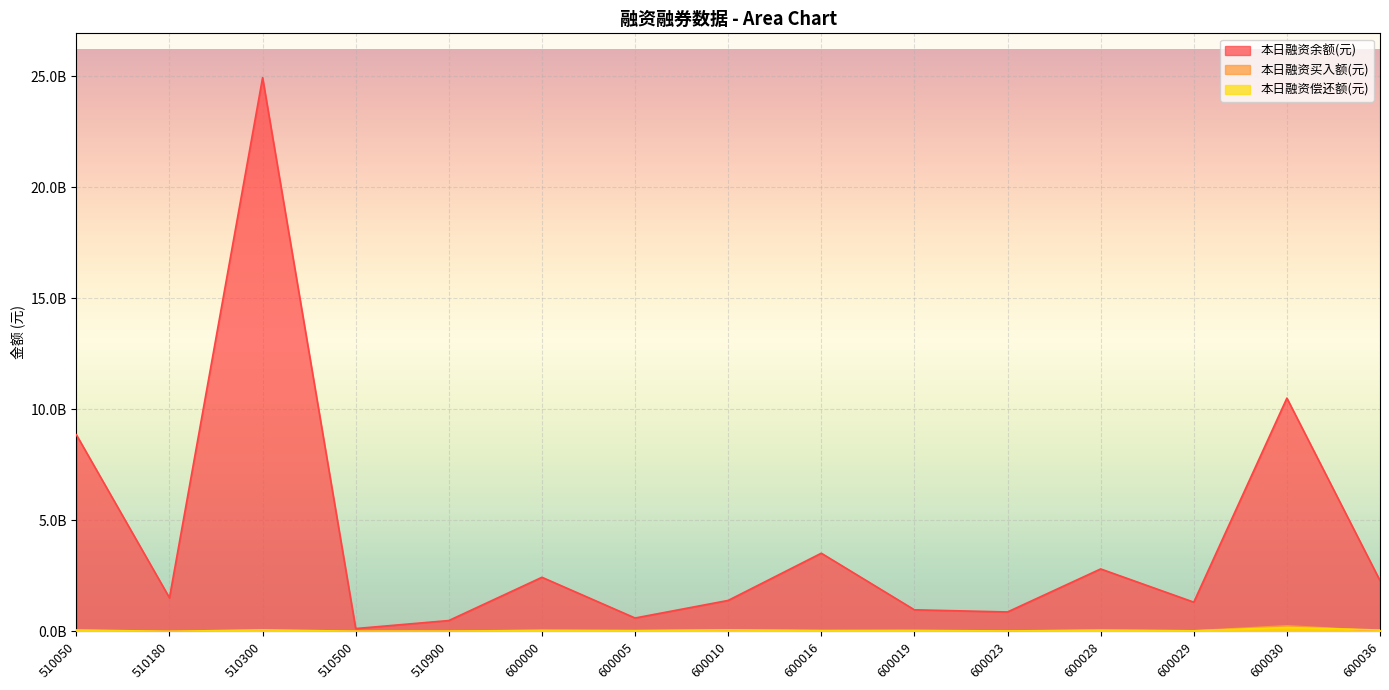

True or false: 本日融资偿还额(元) and 本日融资余额(元) cross at least once.

False